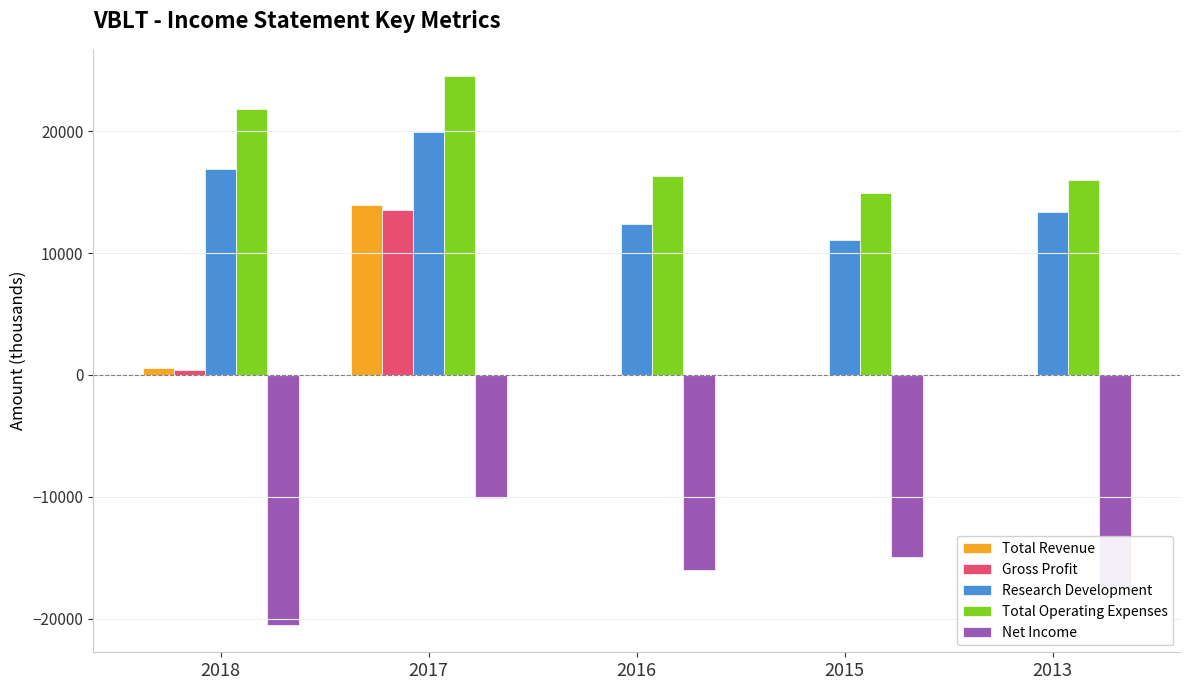

What is the maximum value for Total Revenue?

13900